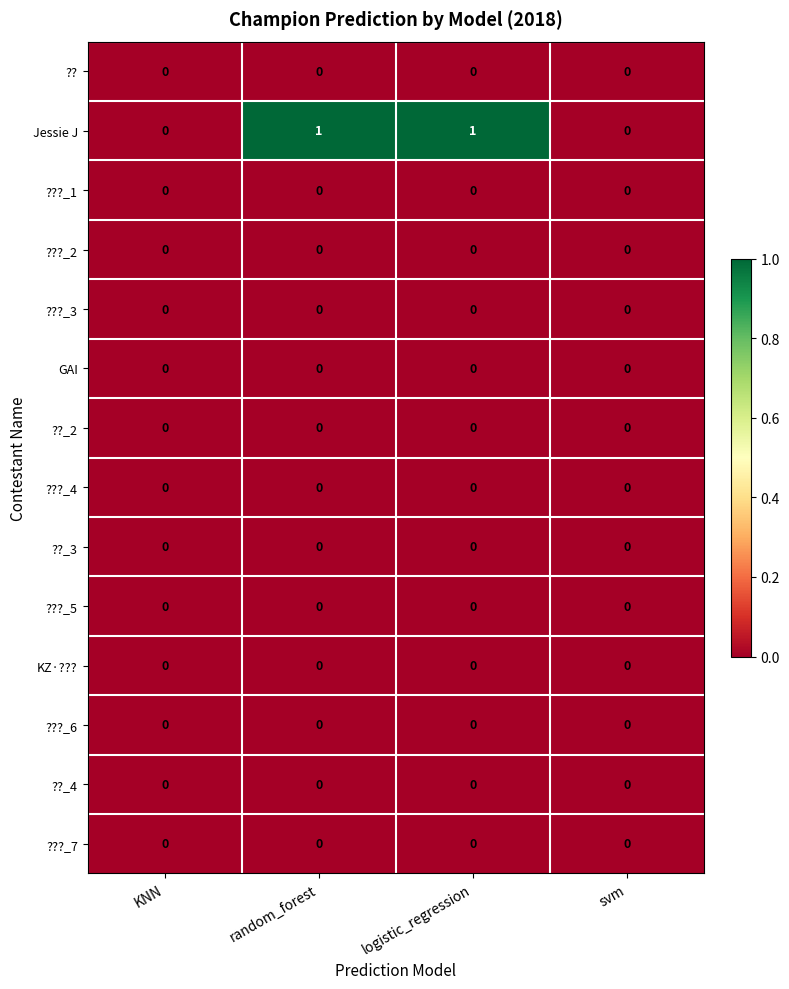

The ??_3 series shows 0 at svm. True or false?

True